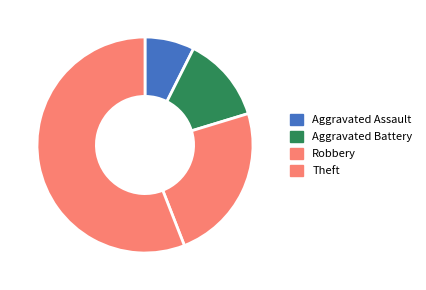

Count the number of slices in the pie.

4